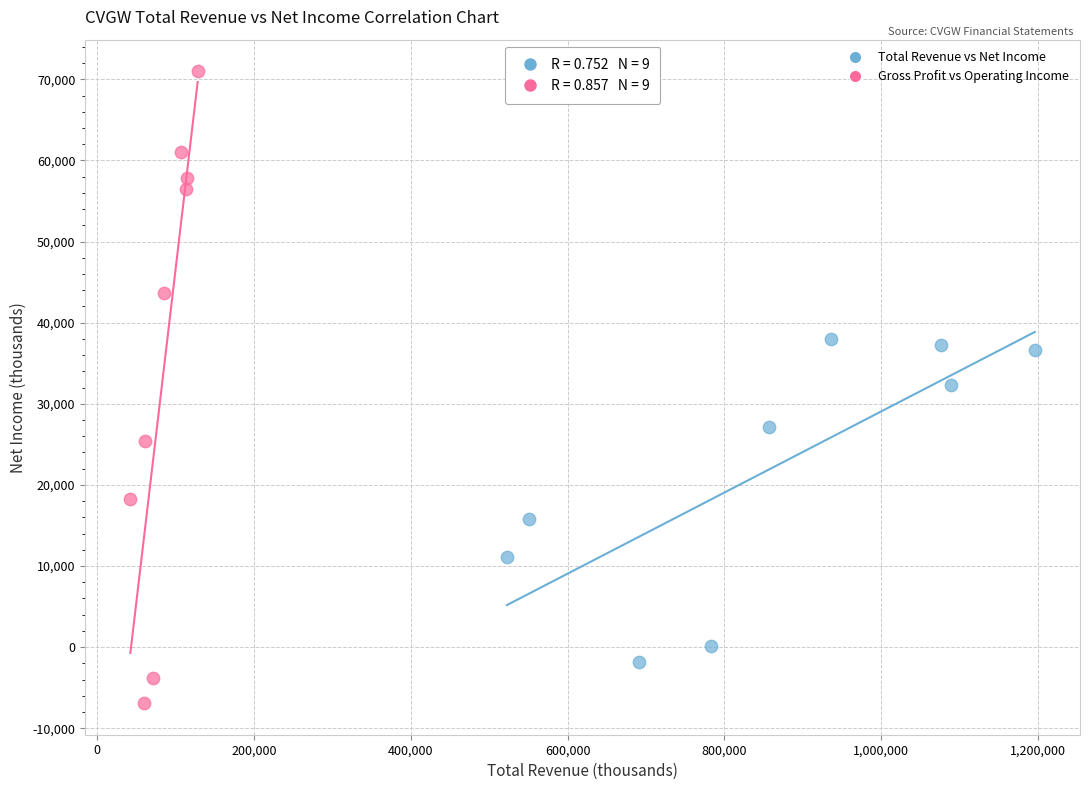

Which series has the widest spread of Y values?

Gross Profit vs Operating Income